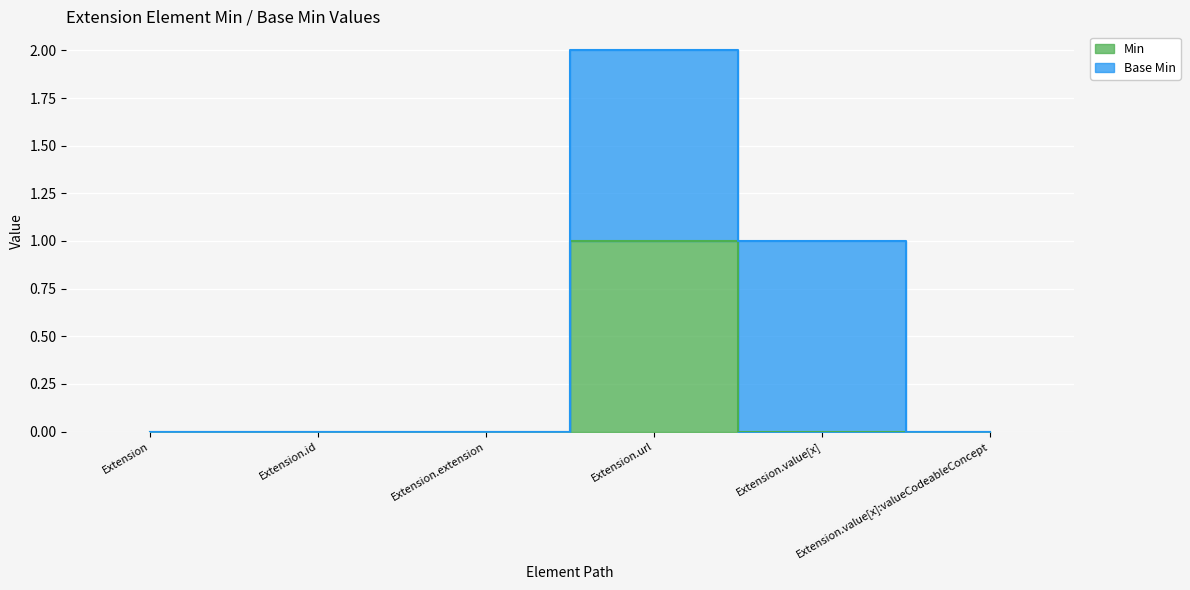

What is the difference between the maximum and second lowest values?

1